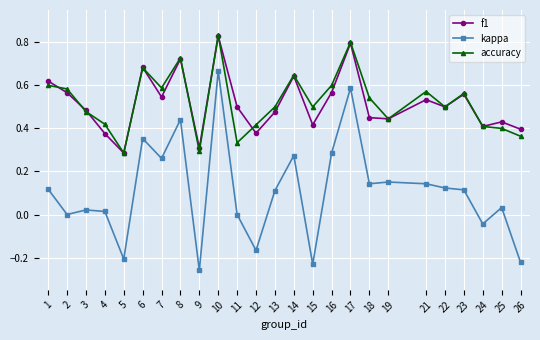

Count the number of categories in the chart.

25